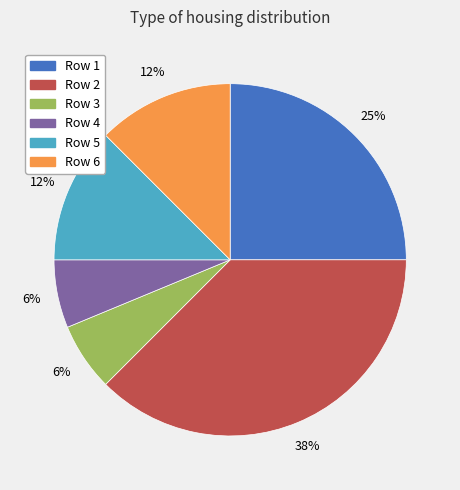

To the nearest percent, what is the average slice percentage?

17%